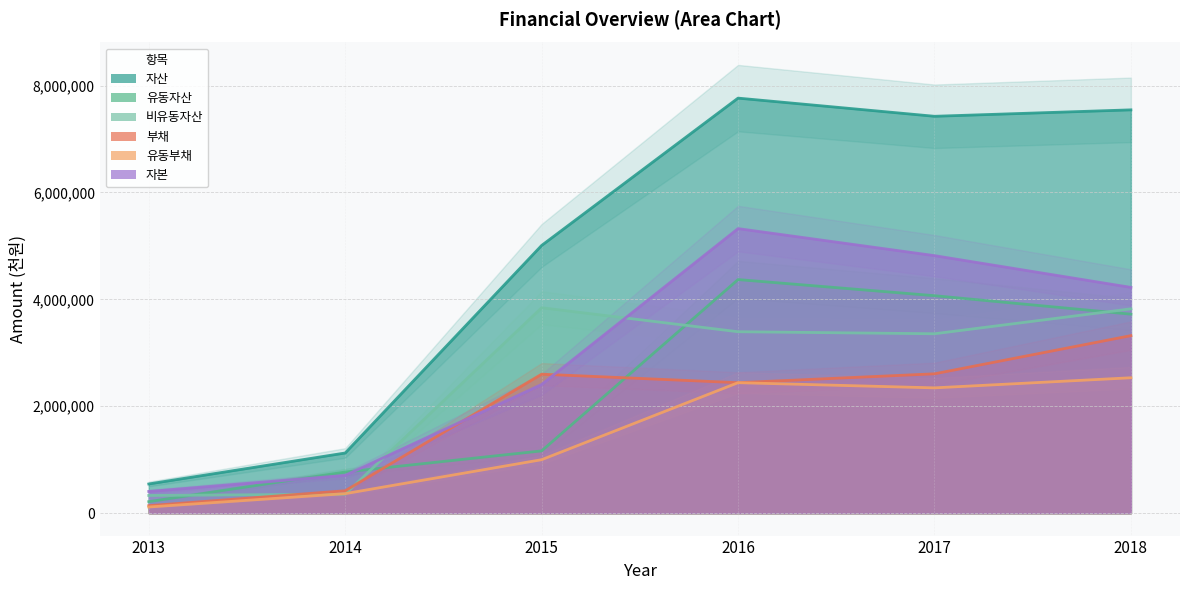

How many values in the 자본 series exceed 4224310?

2